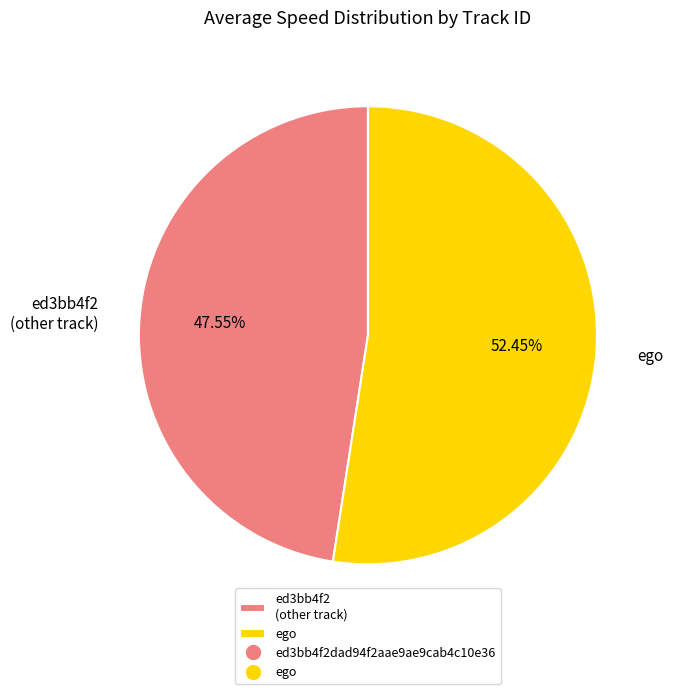

Rank the categories by value from highest to lowest.

ego, ed3bb4f2 (other track)